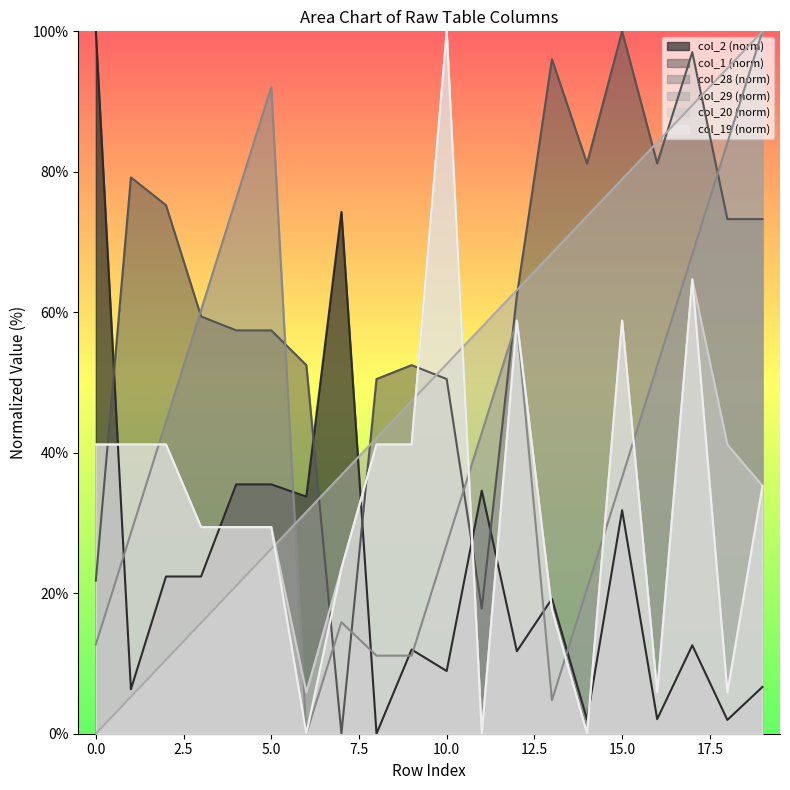

What is the total value across all series at 13?

223.7